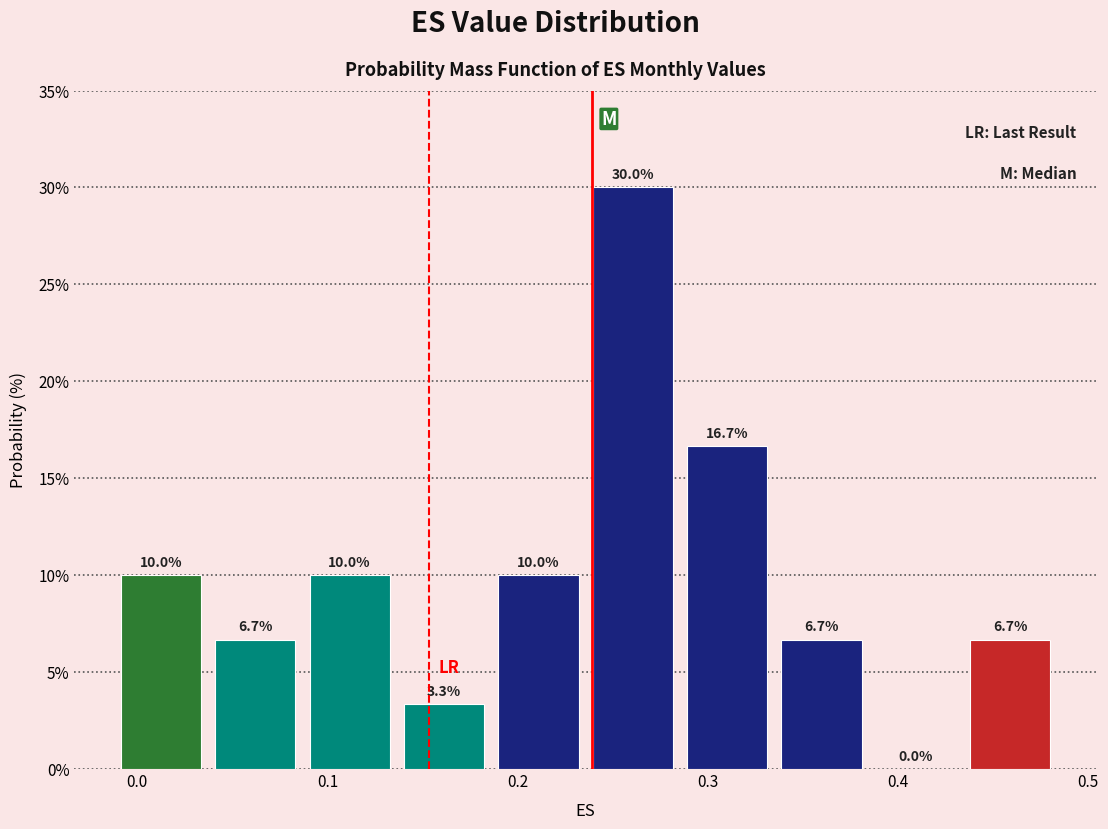

Reading left to right, transcribe this chart: for each bar, give the range it covers on the x-axis and its height. The bar edges are not printed on the chart, so give them approximately, as read against the axis.

-0.01 to 0.04: 10.0
0.04 to 0.09: 6.7
0.09 to 0.14: 10.0
0.14 to 0.19: 3.3
0.19 to 0.24: 10.0
0.24 to 0.29: 30.0
0.29 to 0.34: 16.7
0.34 to 0.38: 6.7
0.38 to 0.43: 0.0
0.43 to 0.48: 6.7